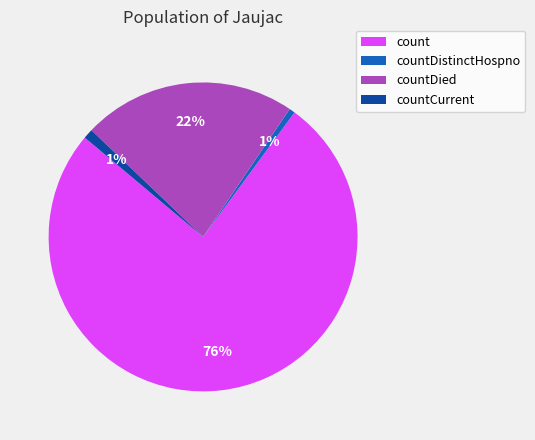

To the nearest percent, what portion does count represent?

76%